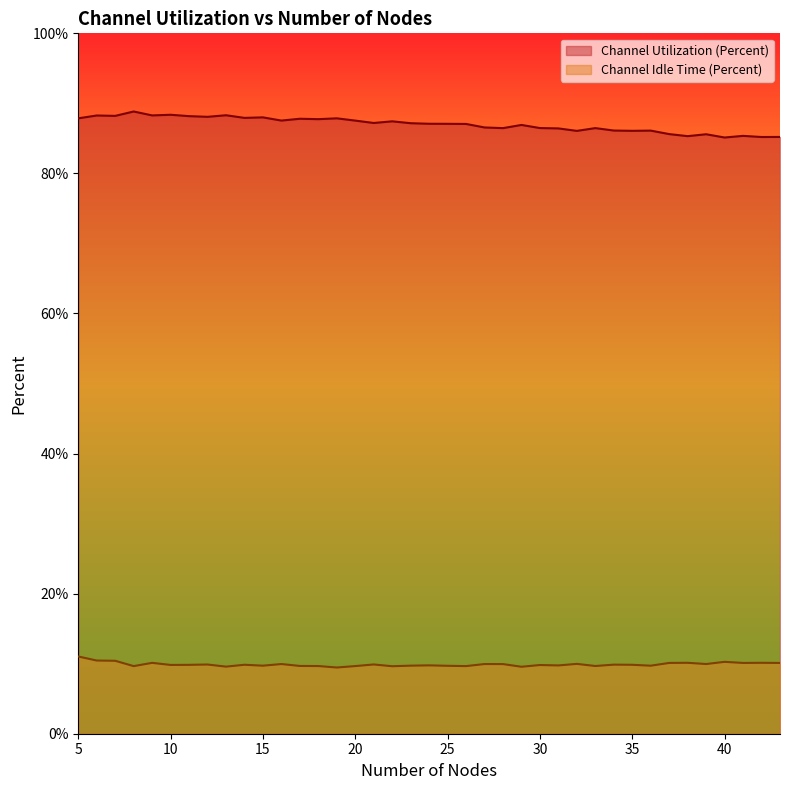

Is the value of Channel Utilization (Percent) at 17 greater than the value of Channel Idle Time (Percent) at 18?

Yes